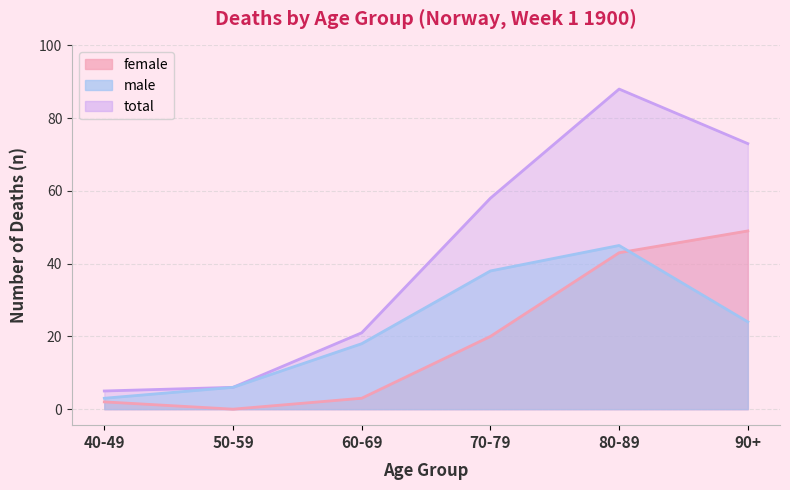

At which label does female reach its peak?

90+